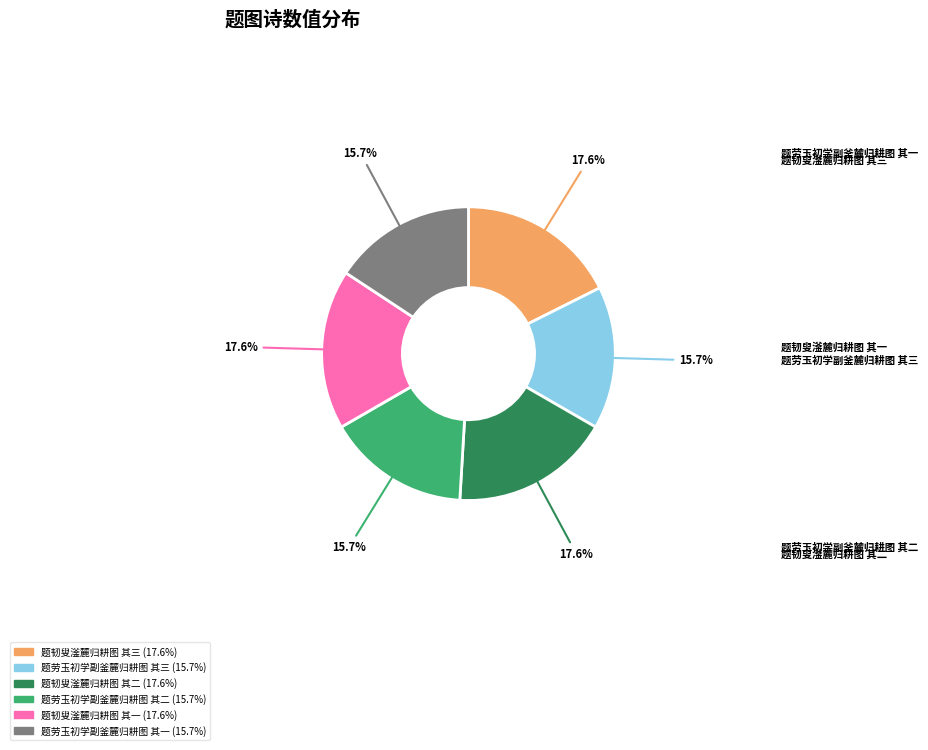

The 题劳玉初学副釜麓归耕图 其二 slice represents 4% of the pie. True or false?

False